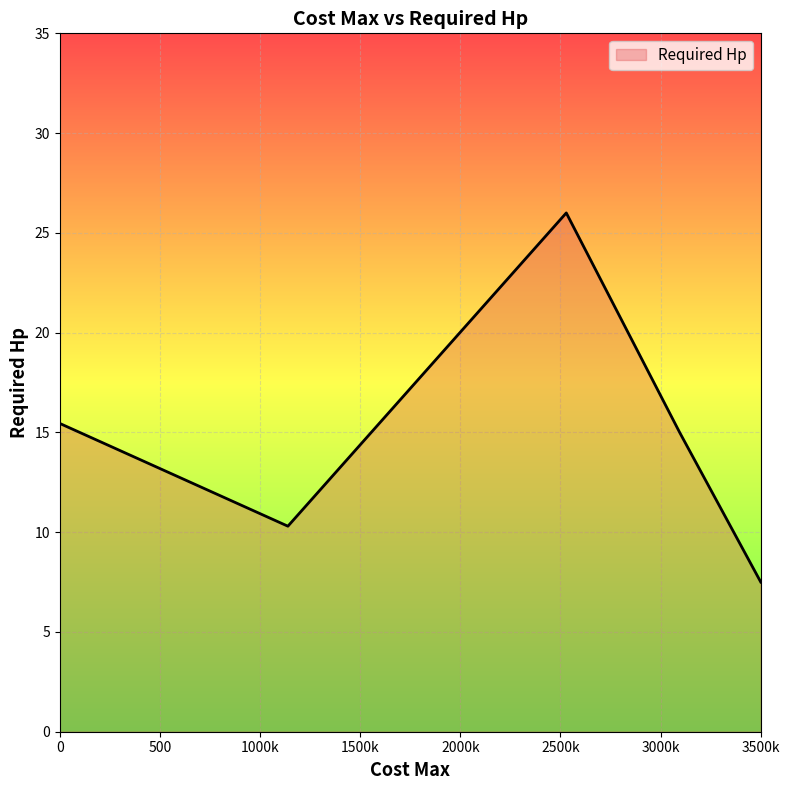

What is the difference between the maximum and minimum values?

18.5